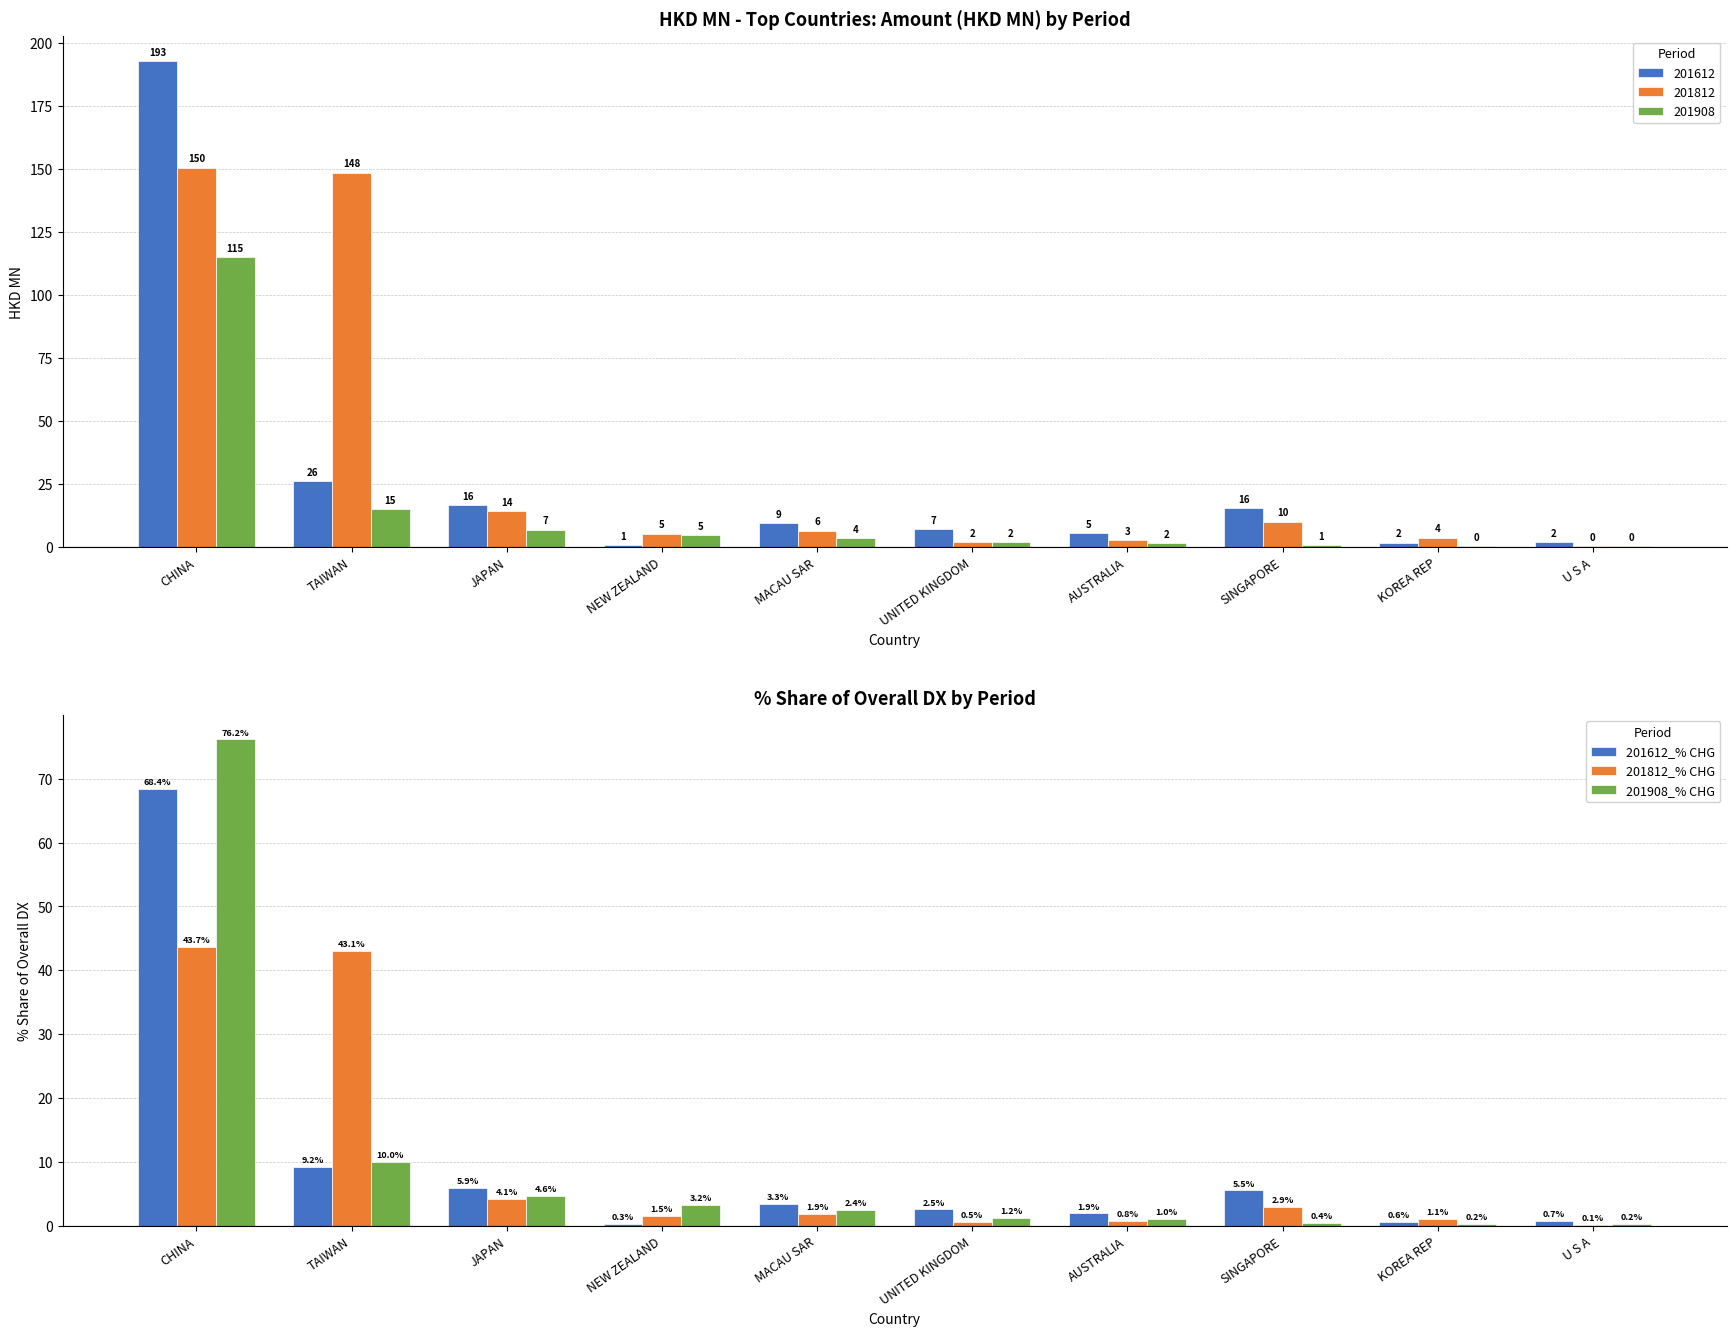

At which label does 201812_% CHG reach its peak?

CHINA